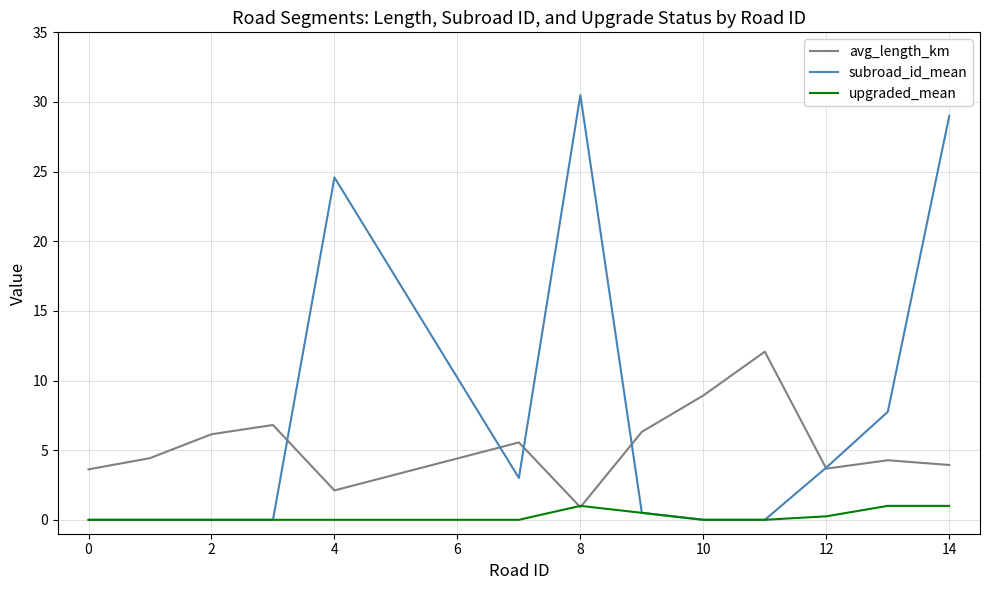

Rank the series by their maximum value, from highest to lowest.

subroad_id_mean, avg_length_km, upgraded_mean